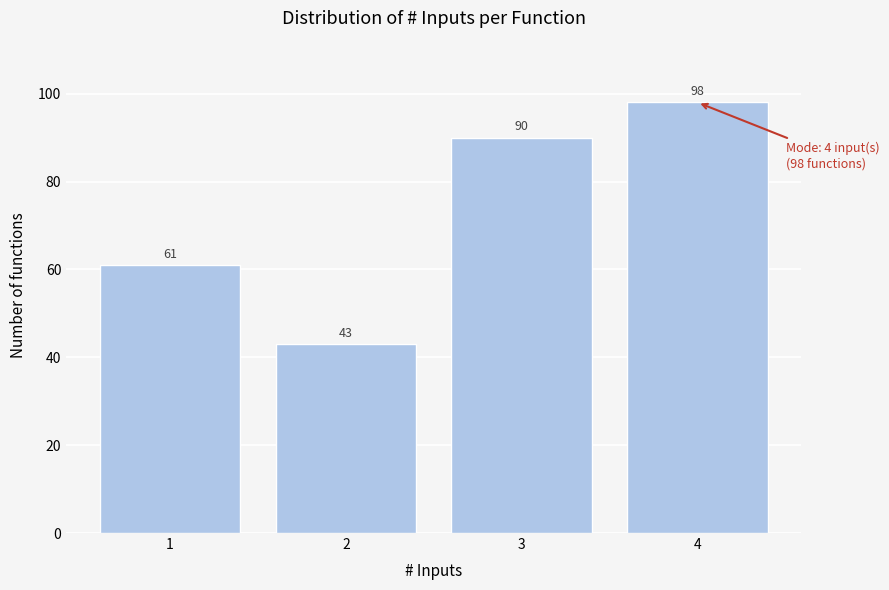

Reading right to left, what are all the values shown in this chart?

98	90	43	61